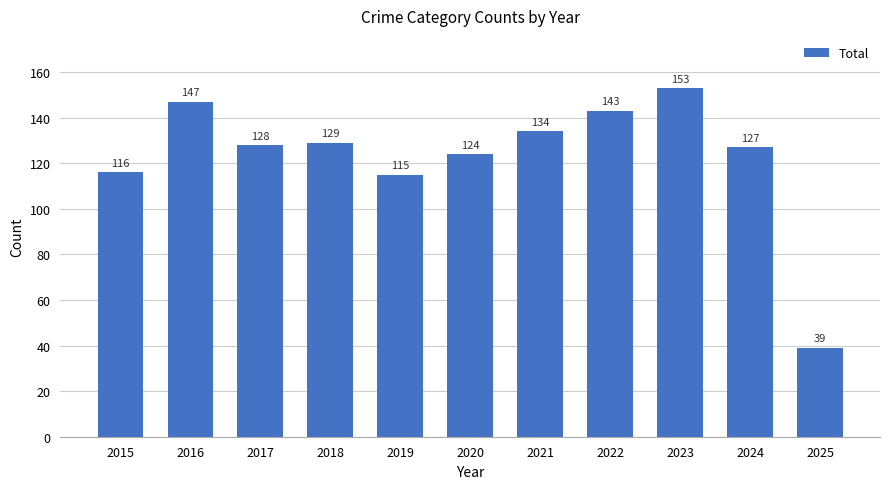

List the labels in order of value, smallest first.

2025, 2019, 2015, 2020, 2024, 2017, 2018, 2021, 2022, 2016, 2023